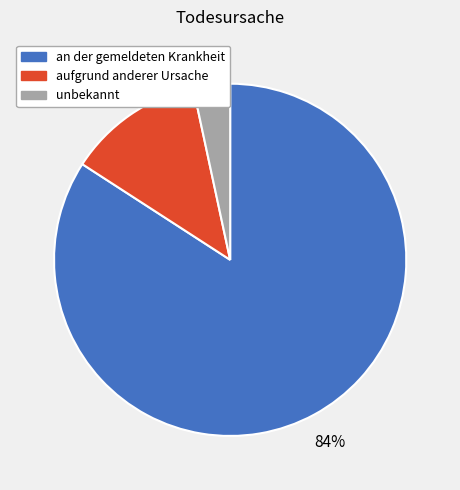

To the nearest percent, what is the difference between the aufgrund anderer Ursache and unbekannt slice percentages?

9%